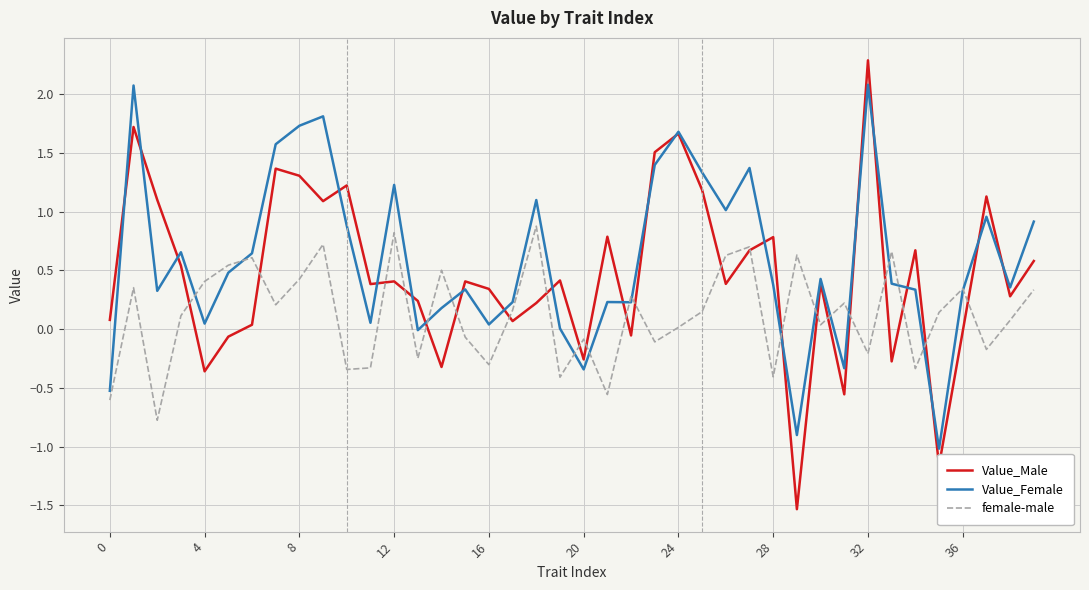

What is the minimum value shown in the chart?

-1.5